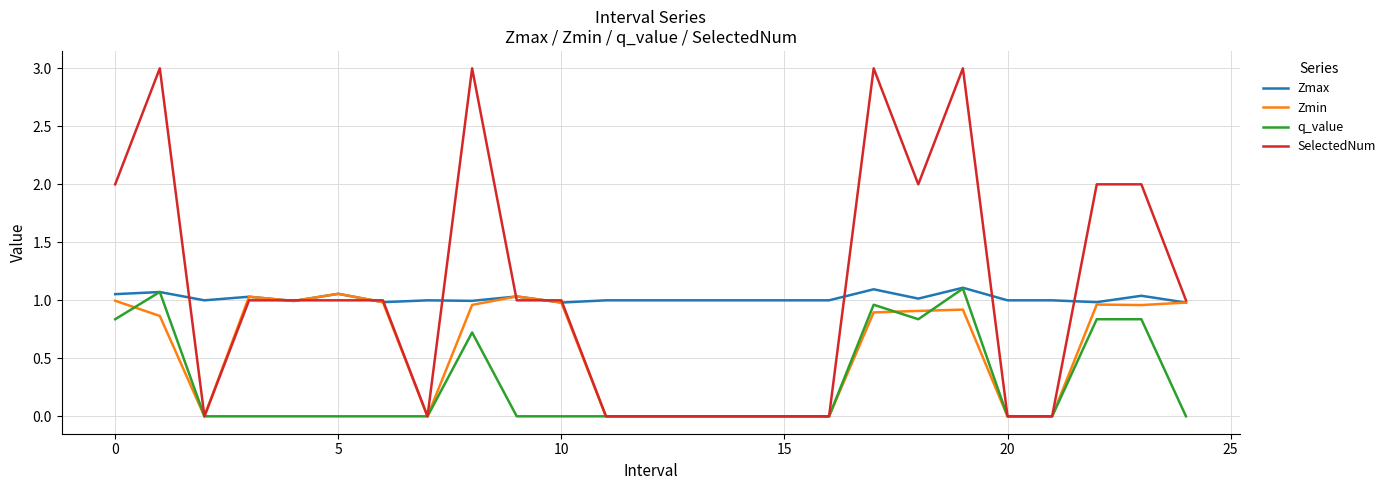

What is the average value of the Zmin series?

0.6